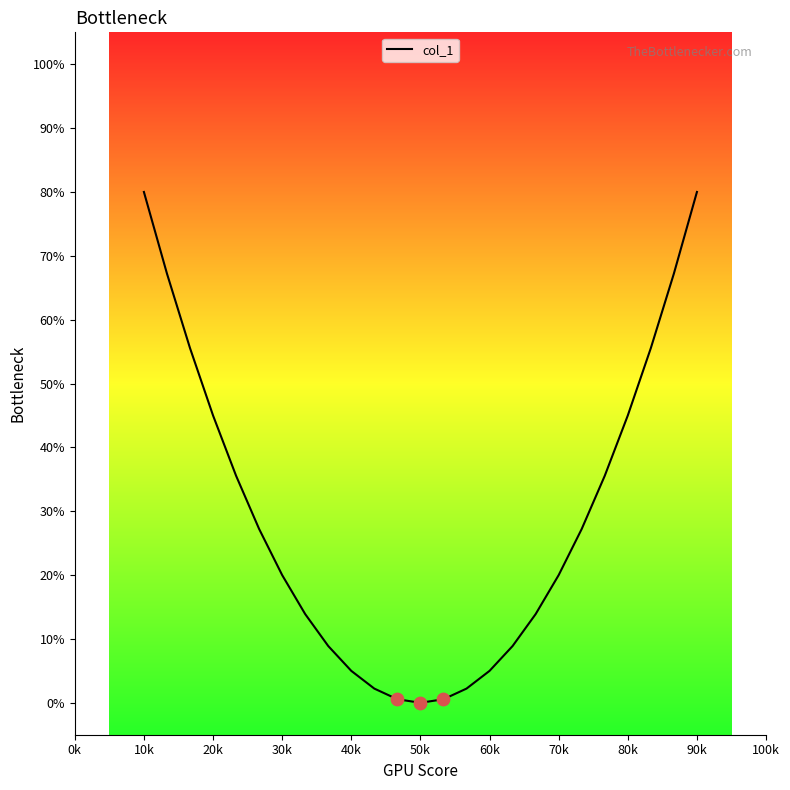

Between 0k and 20k, which is larger?

0k